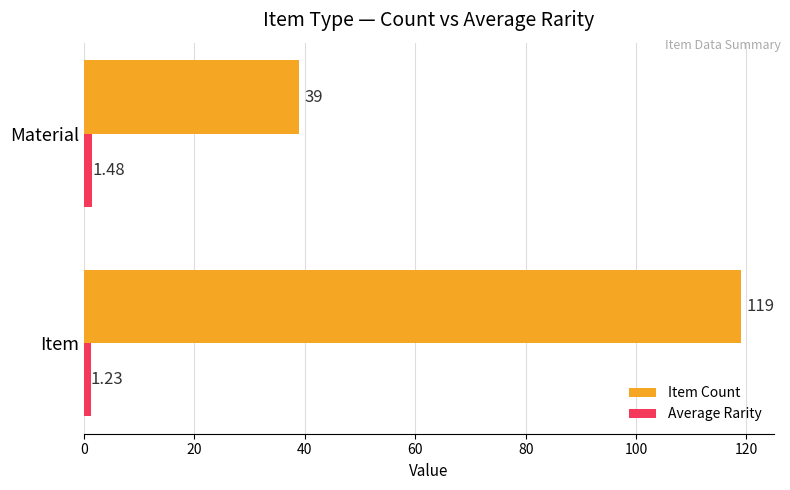

Rank the series by their average value, from lowest to highest.

Average Rarity, Item Count